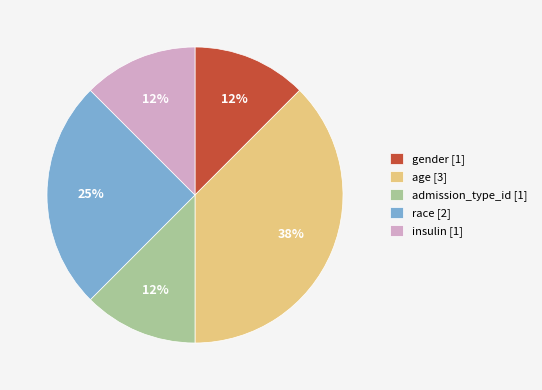

How many slices are in this pie chart?

5